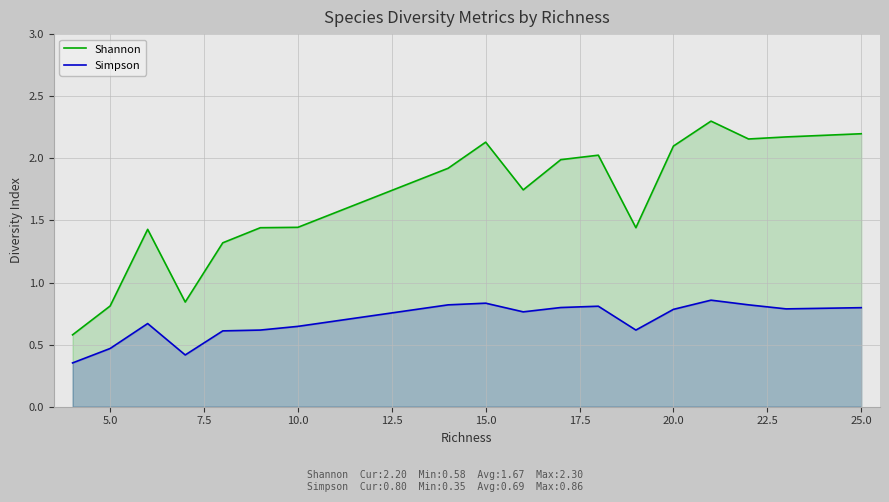

What is the greatest value displayed?

2.3